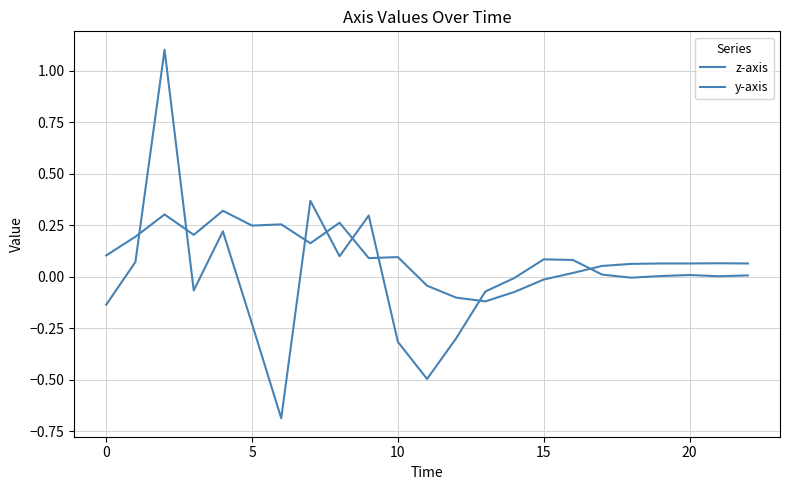

Where is the first local minimum for y-axis?

10